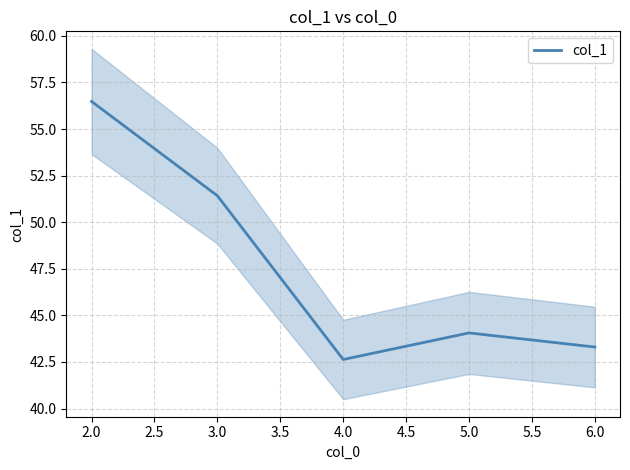

What is the minimum value for col_1?

42.6